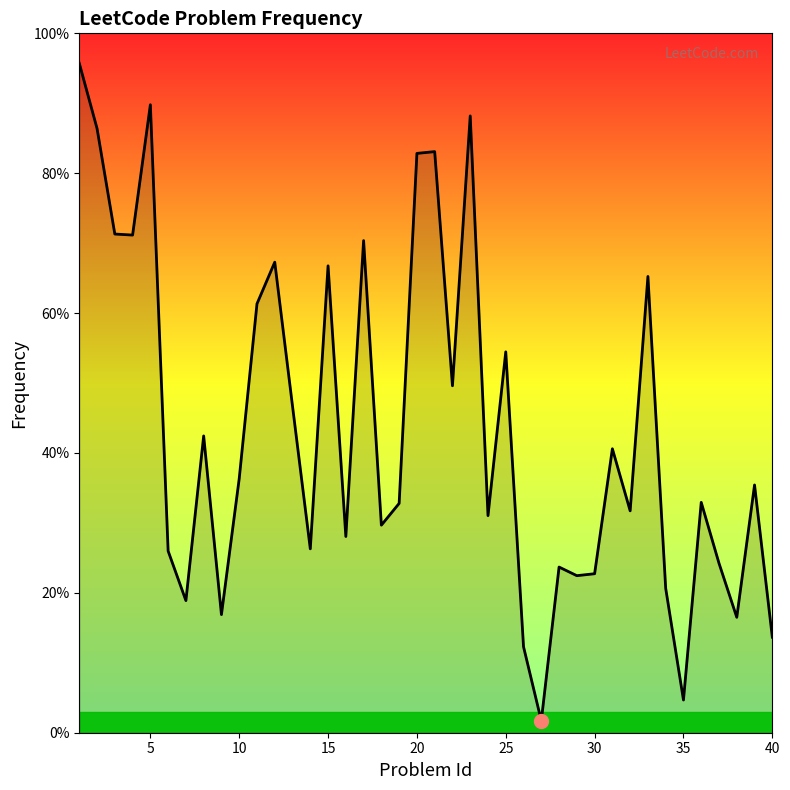

What is the maximum value shown in the chart?

95.7